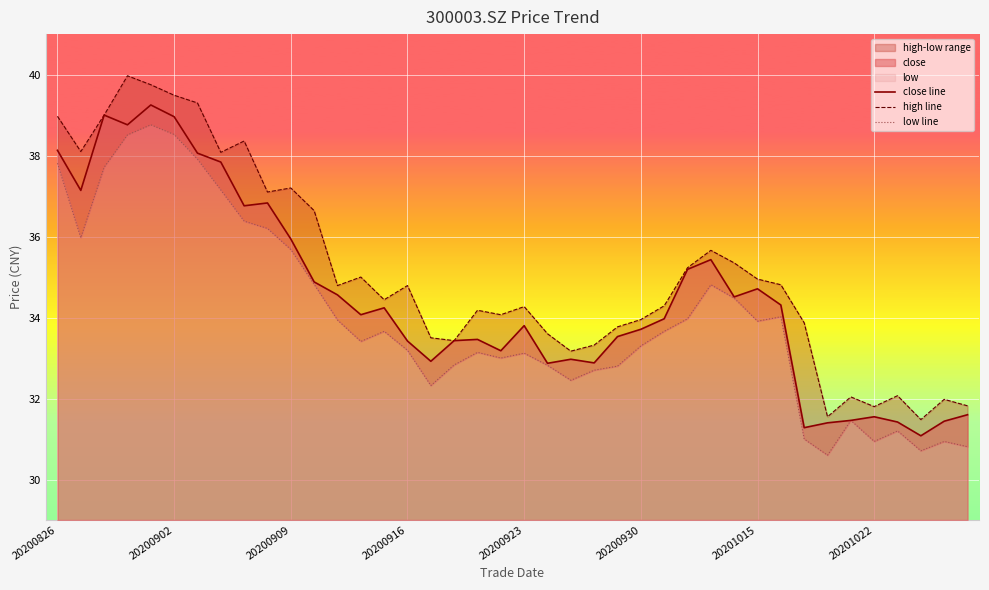

What is the minimum value for close line?

31.1